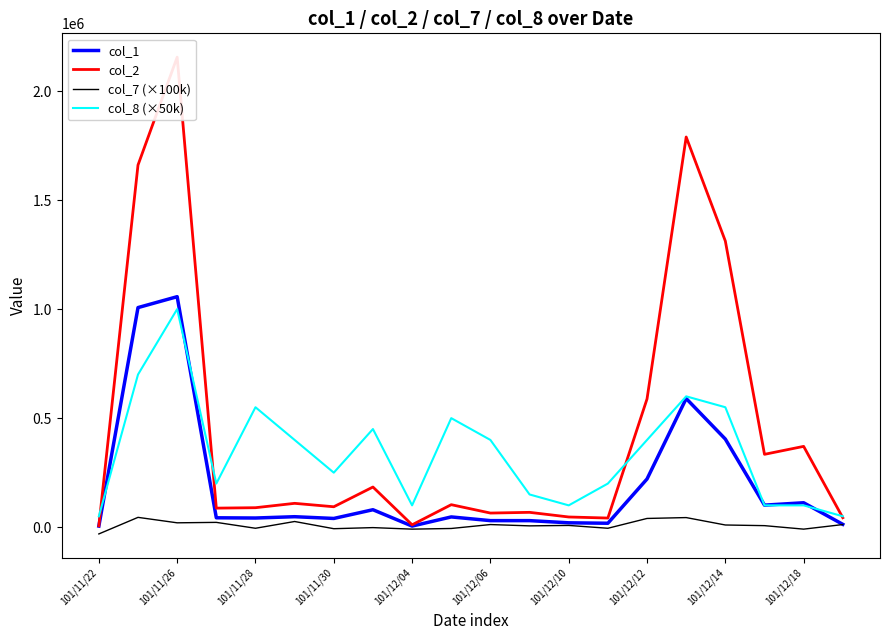

Reading left to right, extract all data points from this chart.

col_1: 5000.0	1007000.0	1057000.0	43000.0	42000.0	48000.0	40000.0	80000.0	5000.0	47000.0	30000.0	30000.0	20000.0	18000.0	221000.0	590000.0	404000.0	101000.0	112000.0	13000.0
col_2: 6250.0	1660710.0	2155400.0	87340.0	89280.0	109300.0	93640.0	184120.0	10810.0	103140.0	64740.0	68000.0	46700.0	41850.0	588150.0	1789320.0	1312160.0	334070.0	370540.0	43420.0
col_7 (×100k): -31000.0	45000.0	20000.0	22000.0	-5000.0	26000.0	-7000.0	-2000.0	-9000.0	-6000.0	12000.0	6000.0	8000.0	-5000.0	40000.0	44000.0	10000.0	7000.0	-9000.0	12000.0
col_8 (×50k): 50000.0	700000.0	1000000.0	200000.0	550000.0	400000.0	250000.0	450000.0	100000.0	500000.0	400000.0	150000.0	100000.0	200000.0	400000.0	600000.0	550000.0	100000.0	100000.0	50000.0